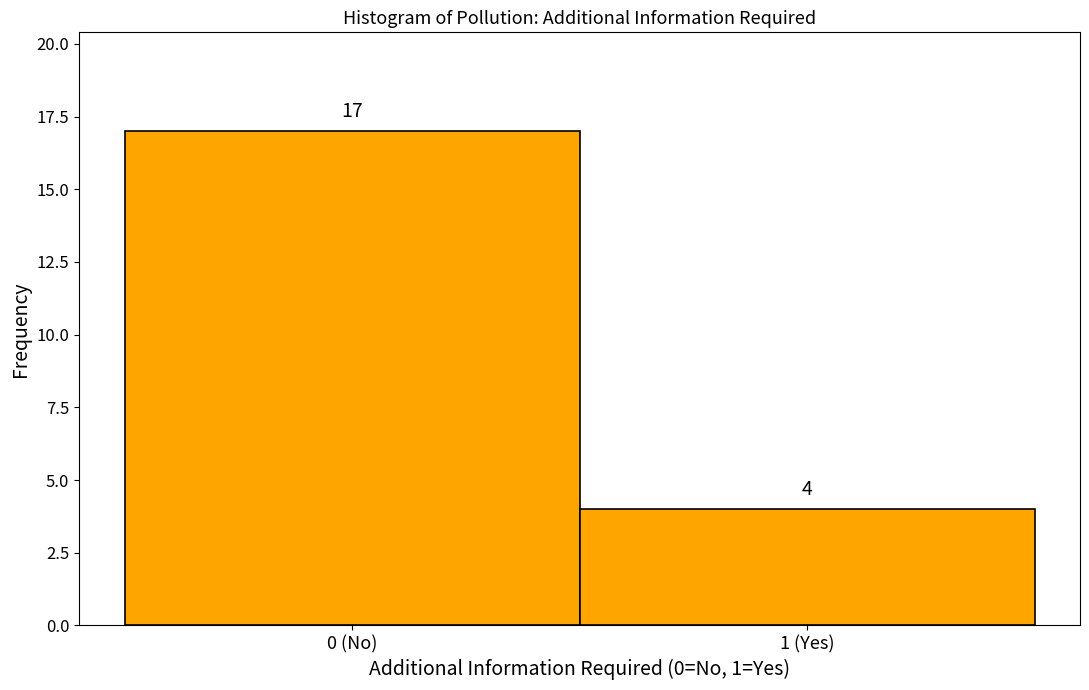

Reading left to right, extract all data points from this chart.

17	4